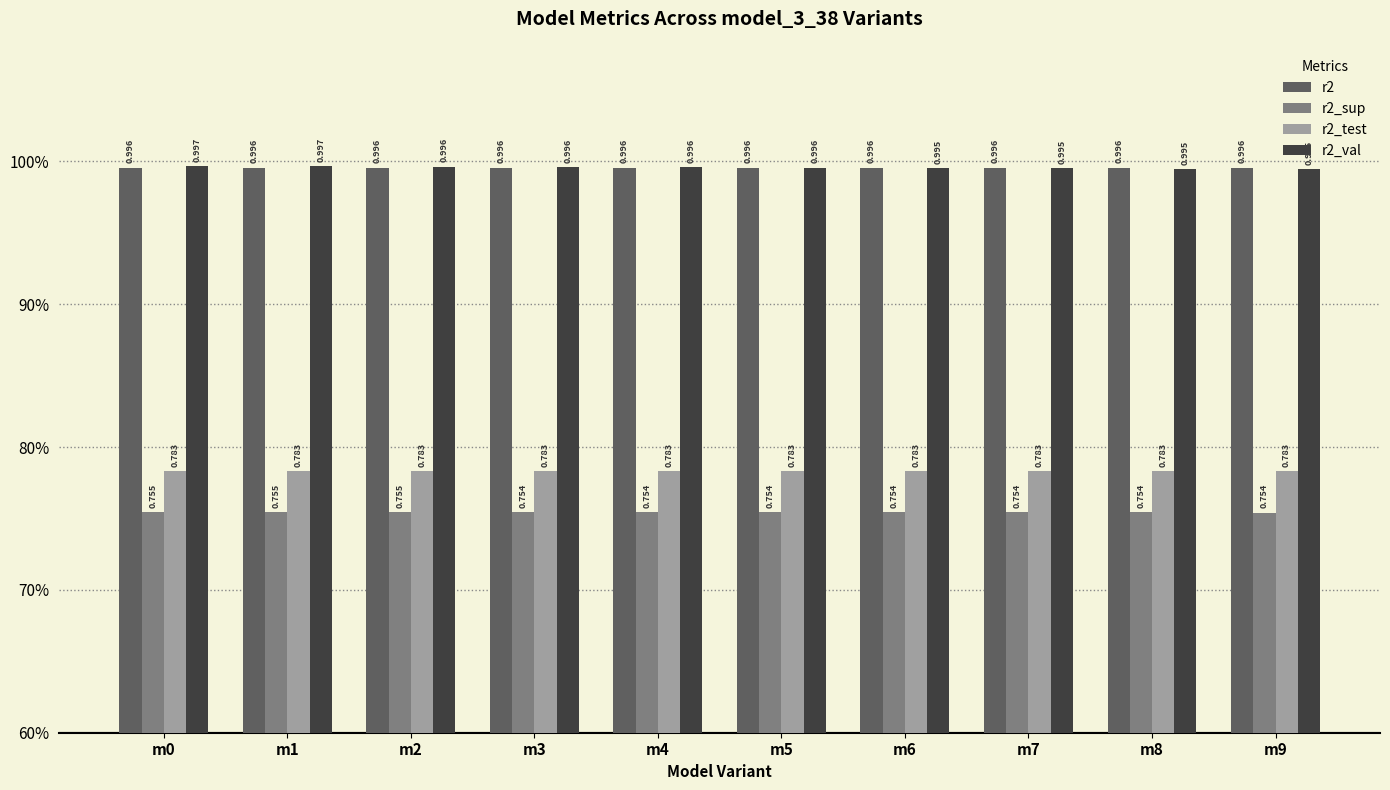

What are all the series names shown in the legend?

r2, r2_sup, r2_test, r2_val